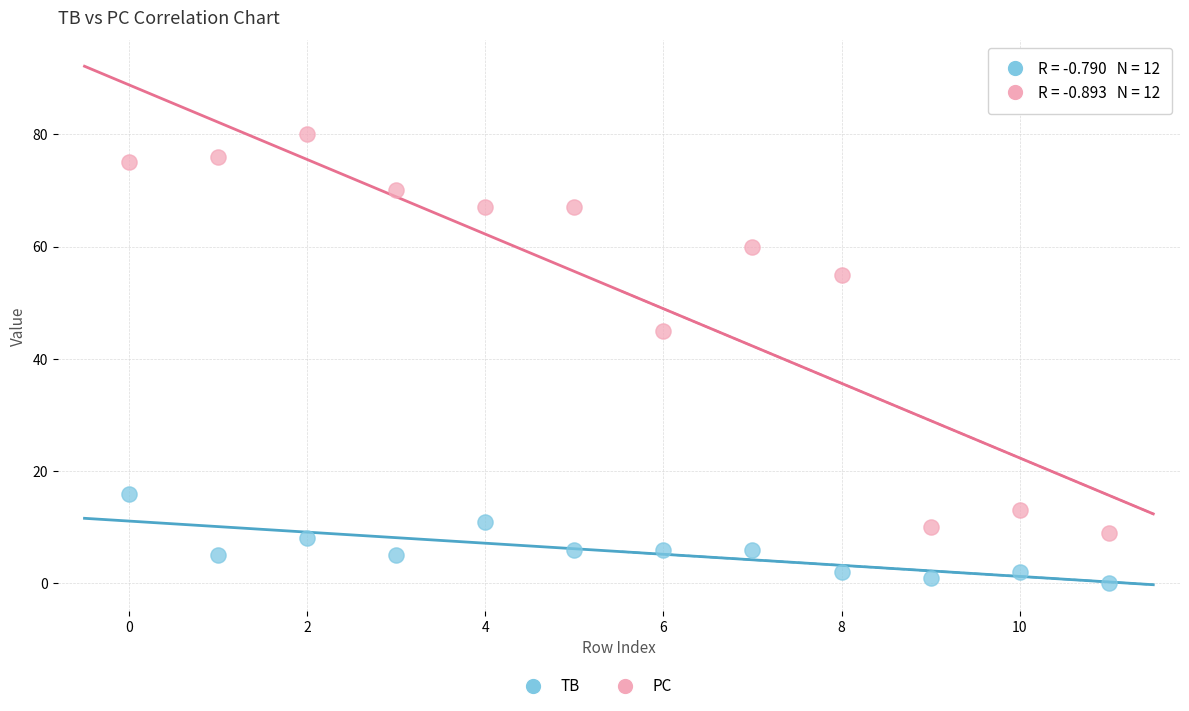

Across all data points, what is the range of Y values (max minus min)?

80